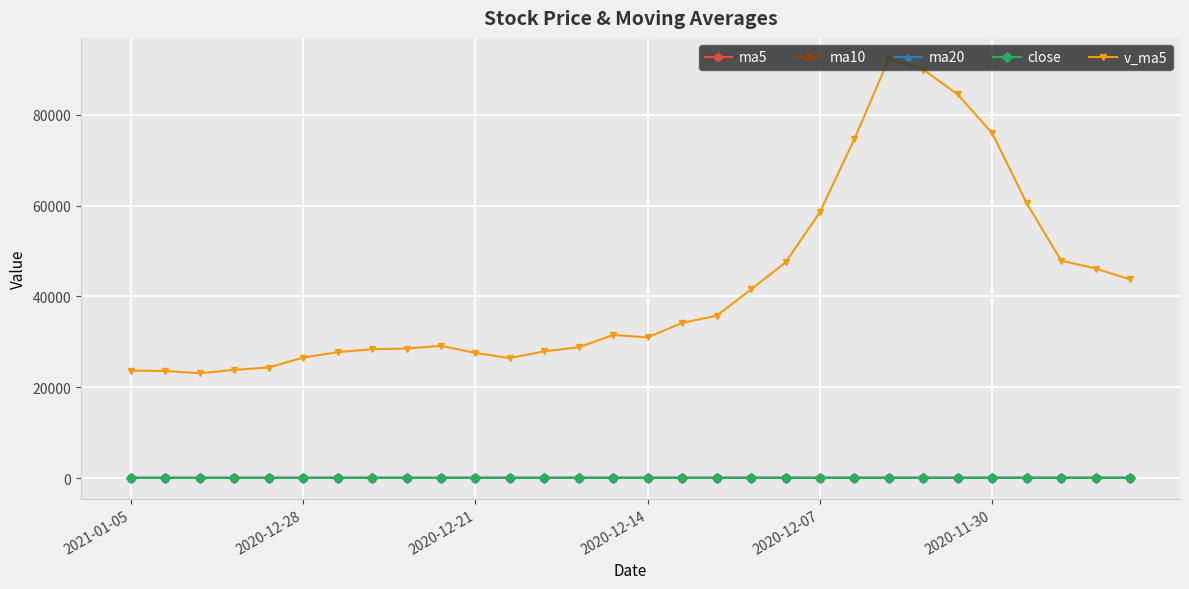

How many categories are shown in the chart?

30